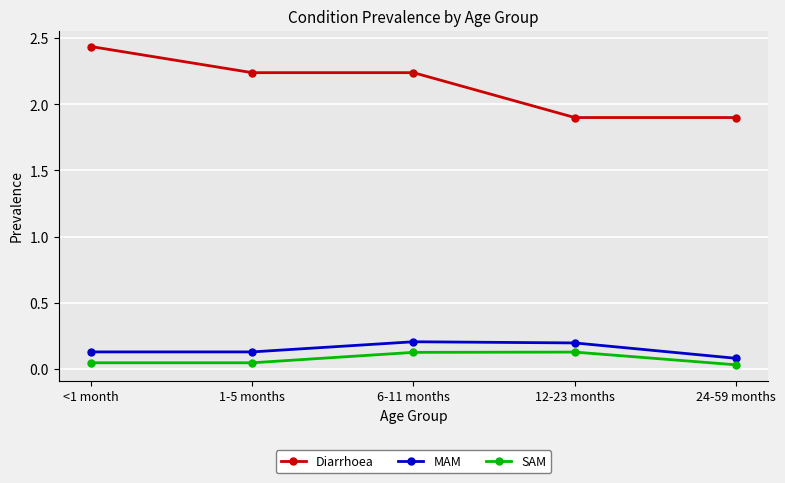

Which series has the largest total across all categories?

Diarrhoea